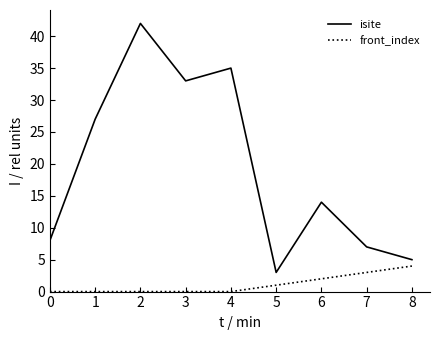

Which series changed the most between 2 and 4?

isite